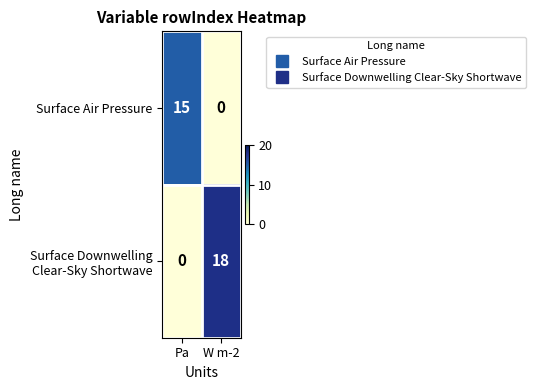

What is the spread (max minus min) of values at Pa?

15